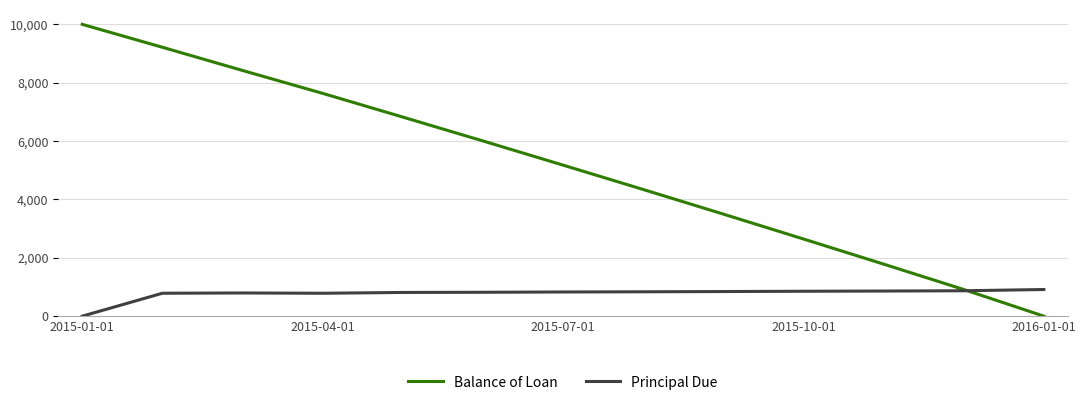

Which series has the widest spread of values?

Balance of Loan